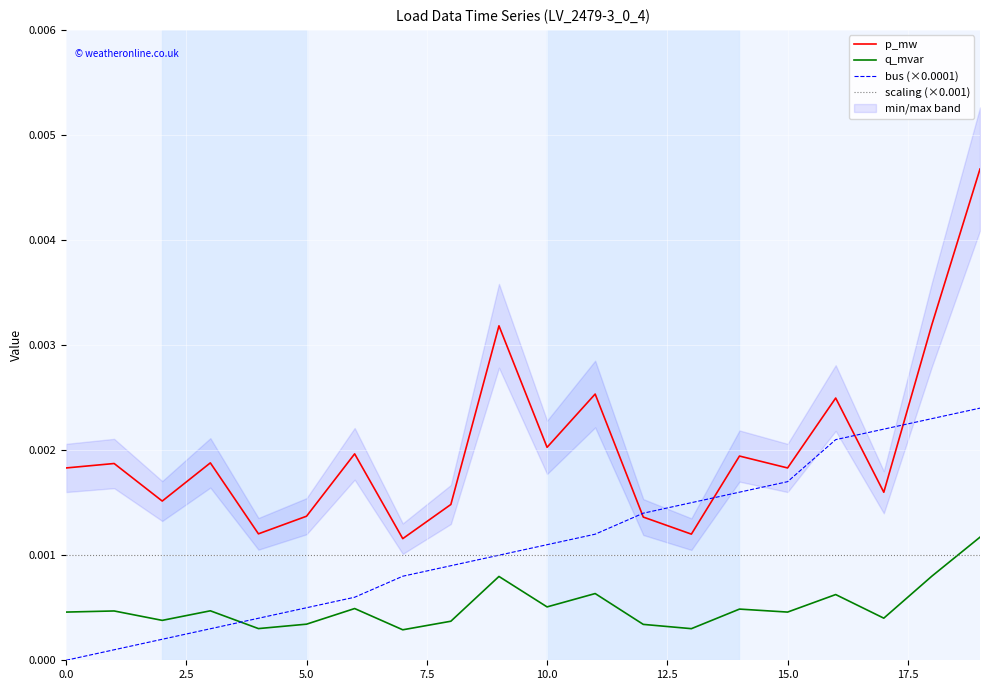

How many lines are shown in the chart?

4